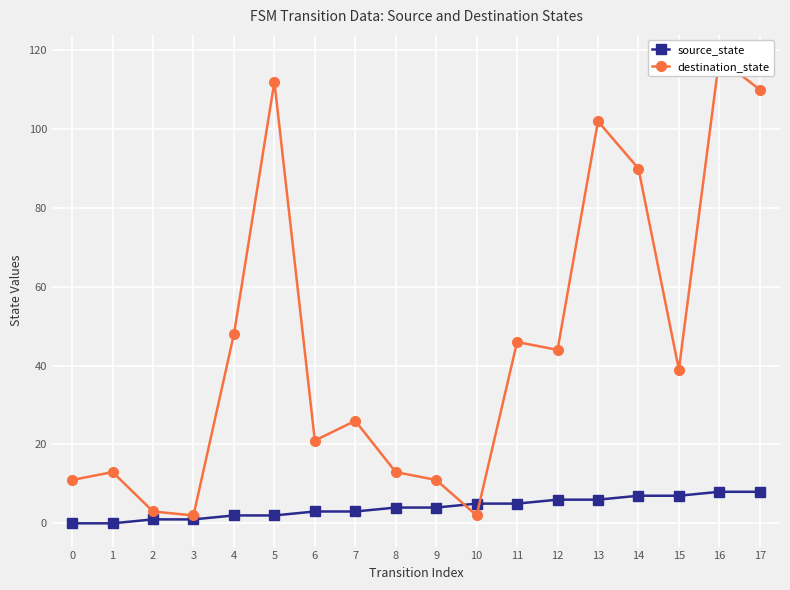

How many lines are shown in the chart?

2